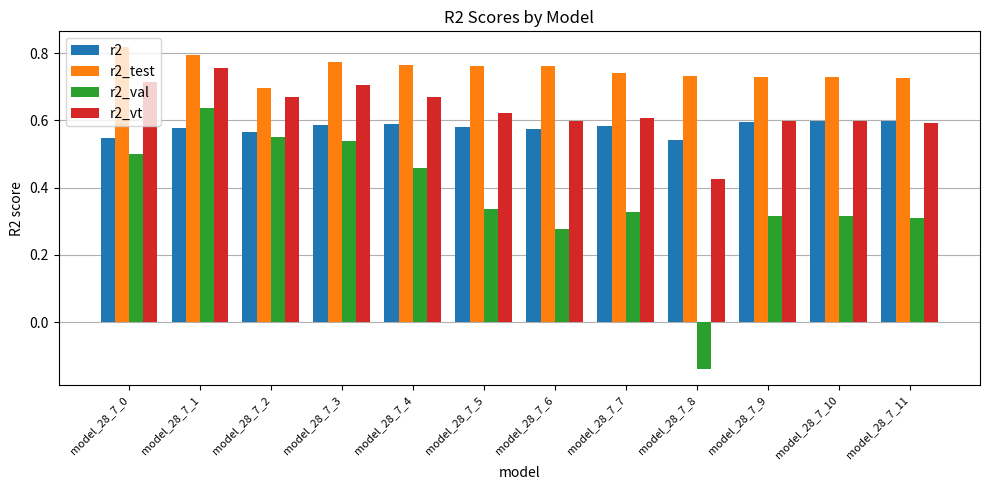

At model_28_7_4, list the series in order from smallest to largest.

r2_val, r2, r2_vt, r2_test